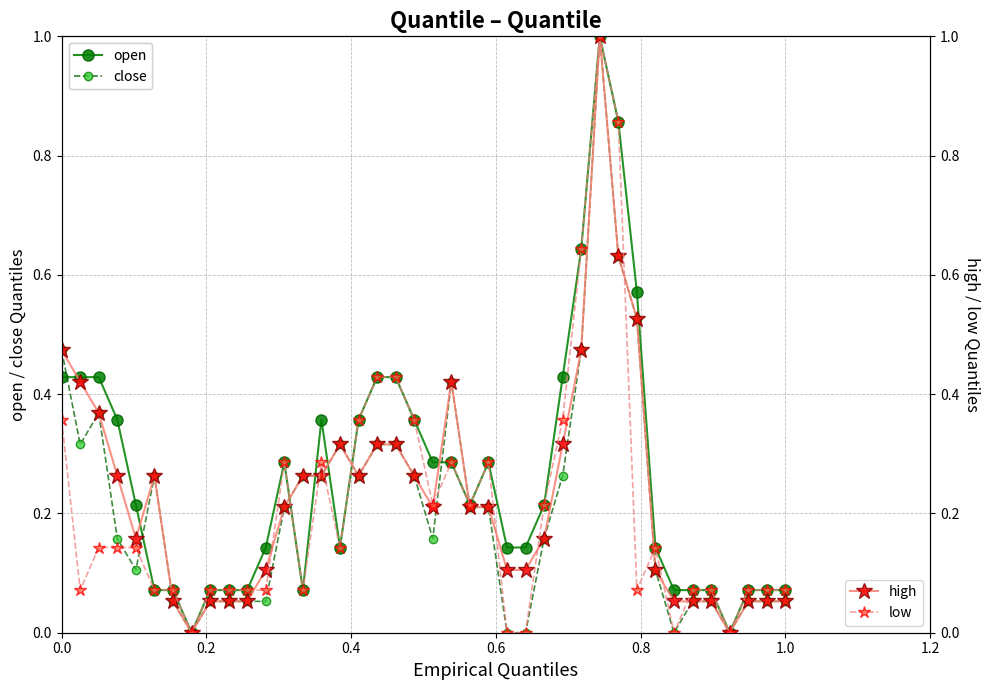

How many lines are shown in the chart?

4